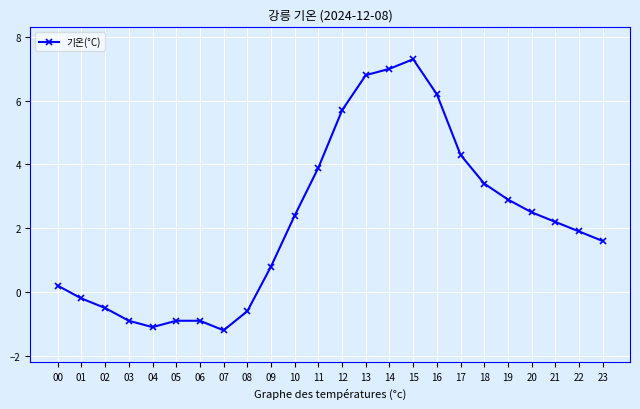

What is the smallest value displayed?

-1.2